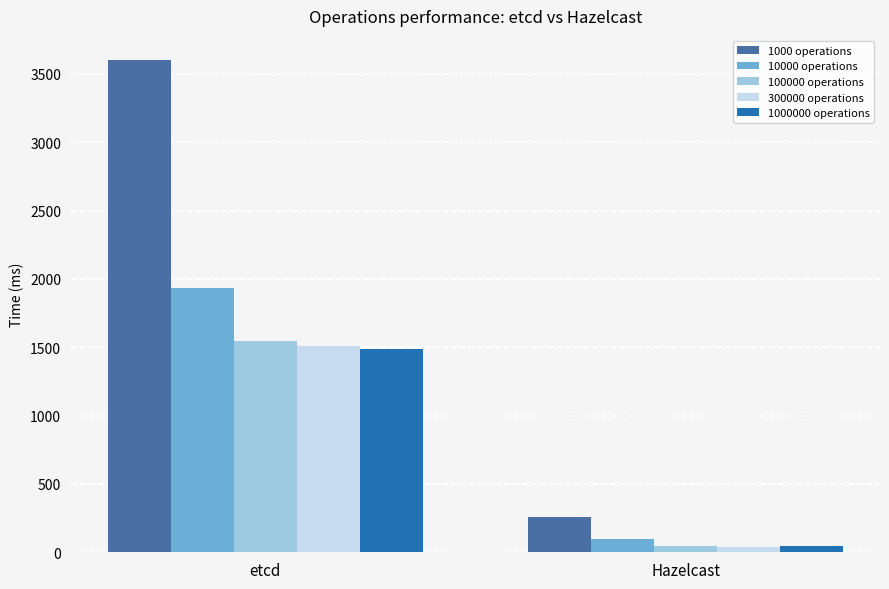

Rank the categories by 300000 operations value from lowest to highest.

Hazelcast, etcd